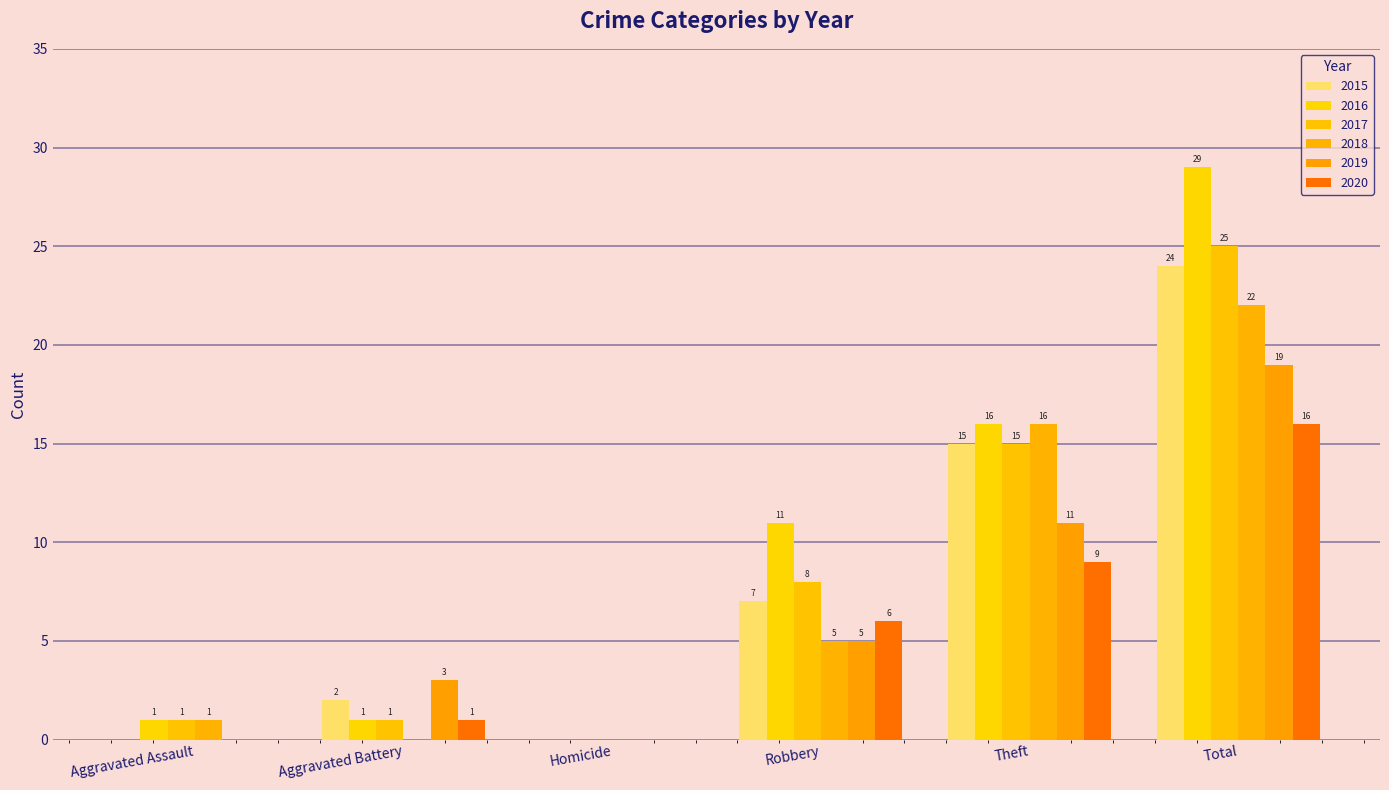

How many categories are shown in the chart?

6